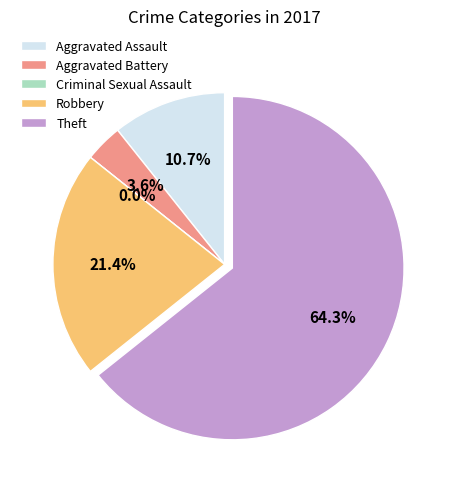

To the nearest percent, what is the difference between the largest and smallest slice percentages?

64%